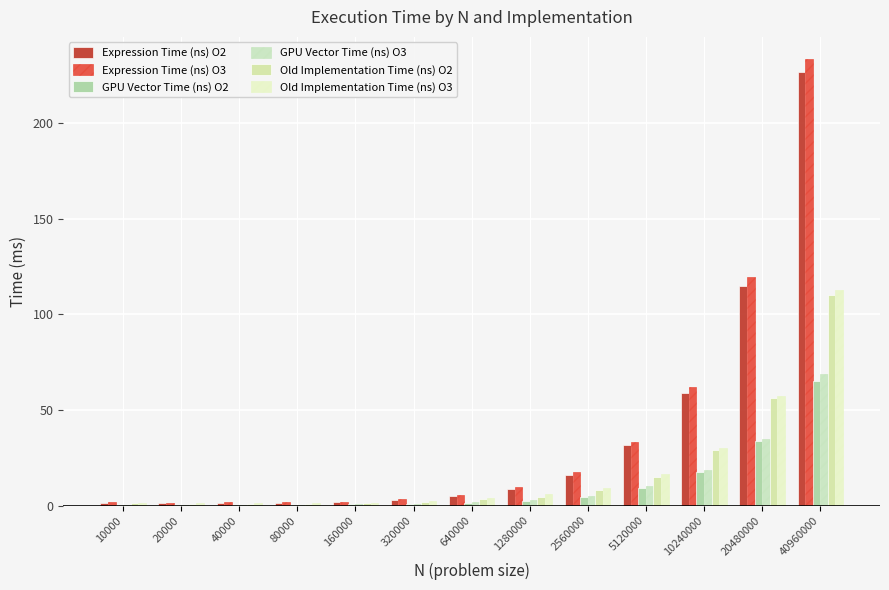

How many data points does each series have?

13